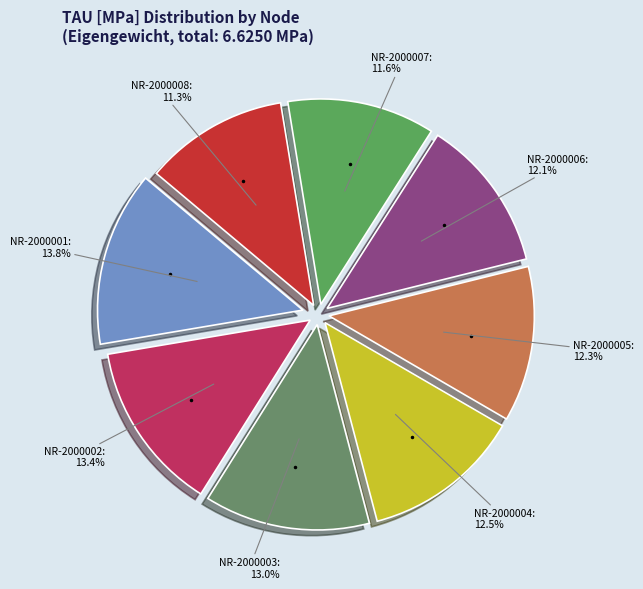

Is there any slice that represents more than half of the pie?

No